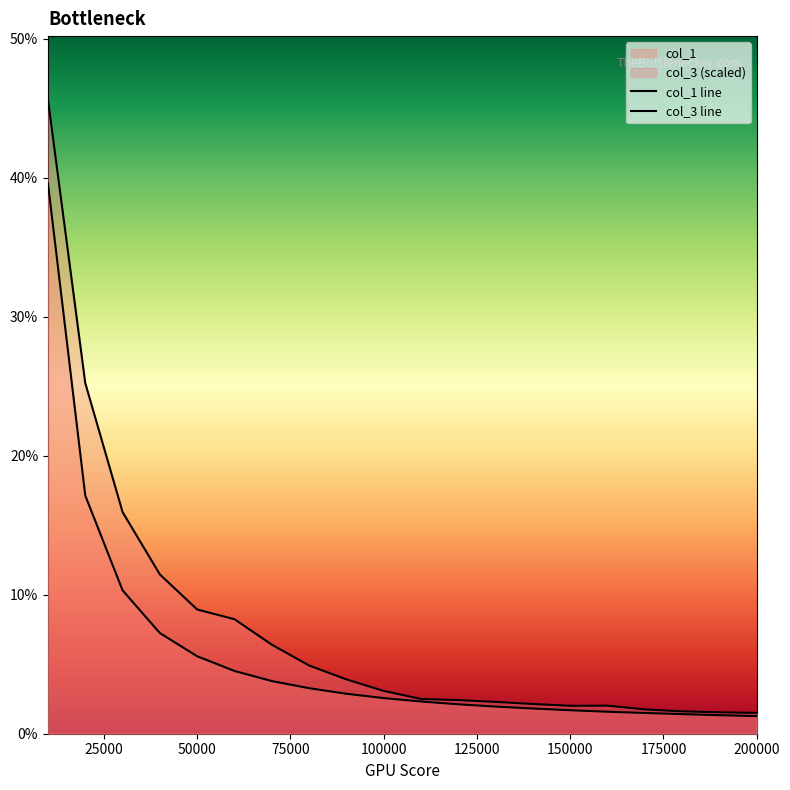

At 20000, list the series in order from smallest to largest.

col_1, col_3